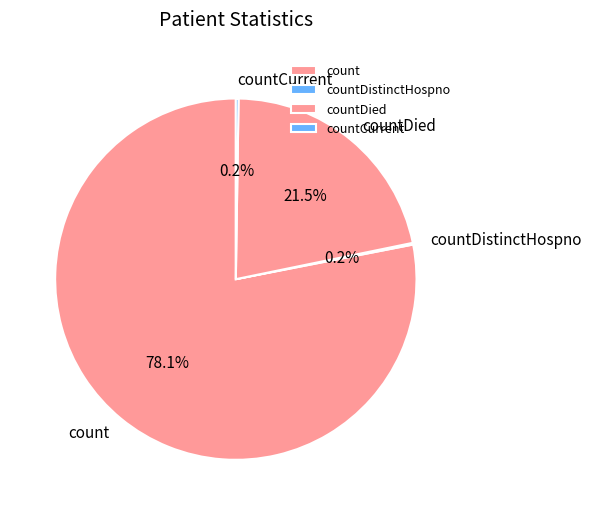

Which category has the biggest portion of the pie?

count